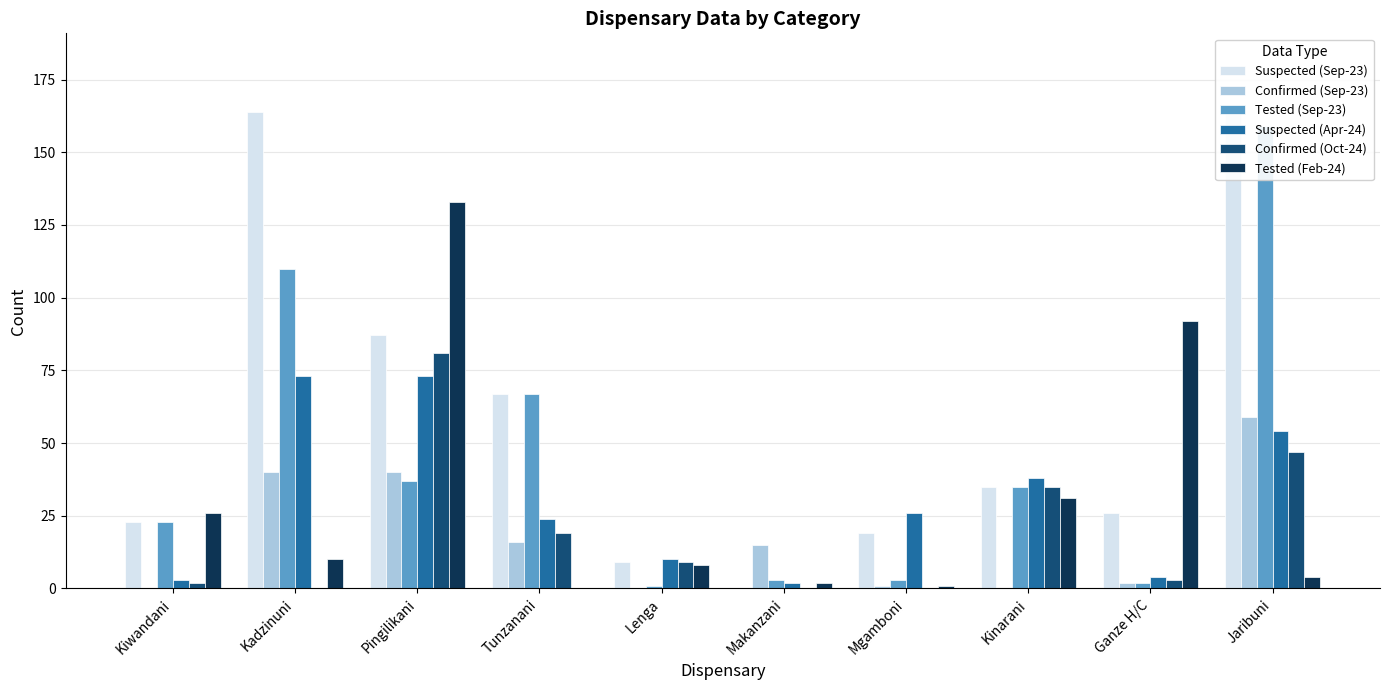

What is the difference between the Tested (Sep-23) values at Jaribuni and Kiwandani?

136